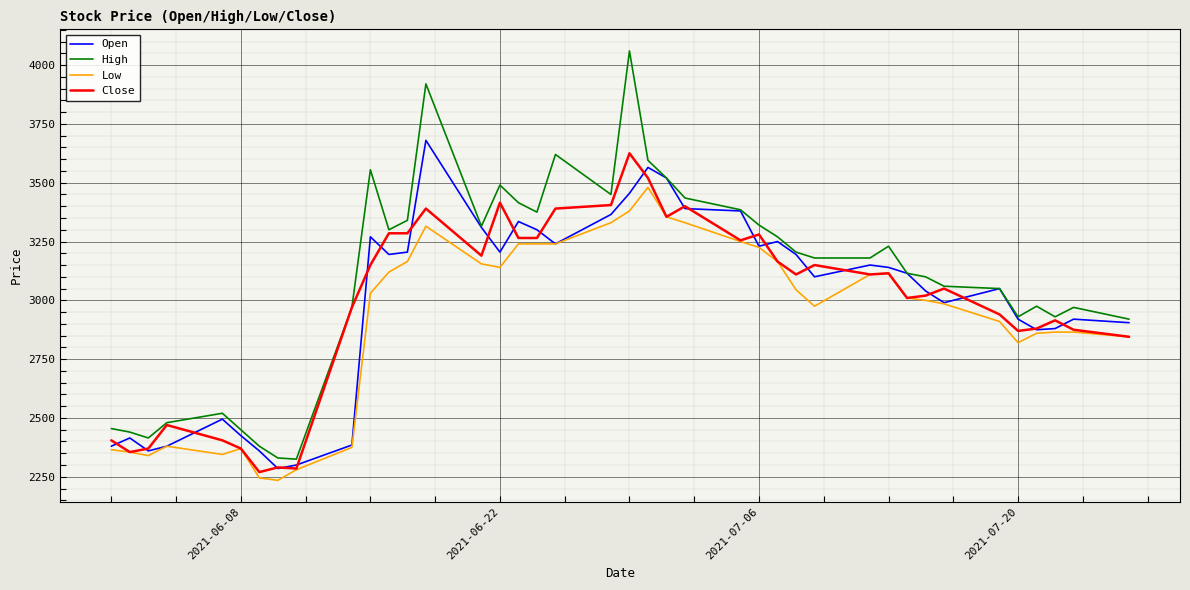

Which series has the widest spread of values?

High